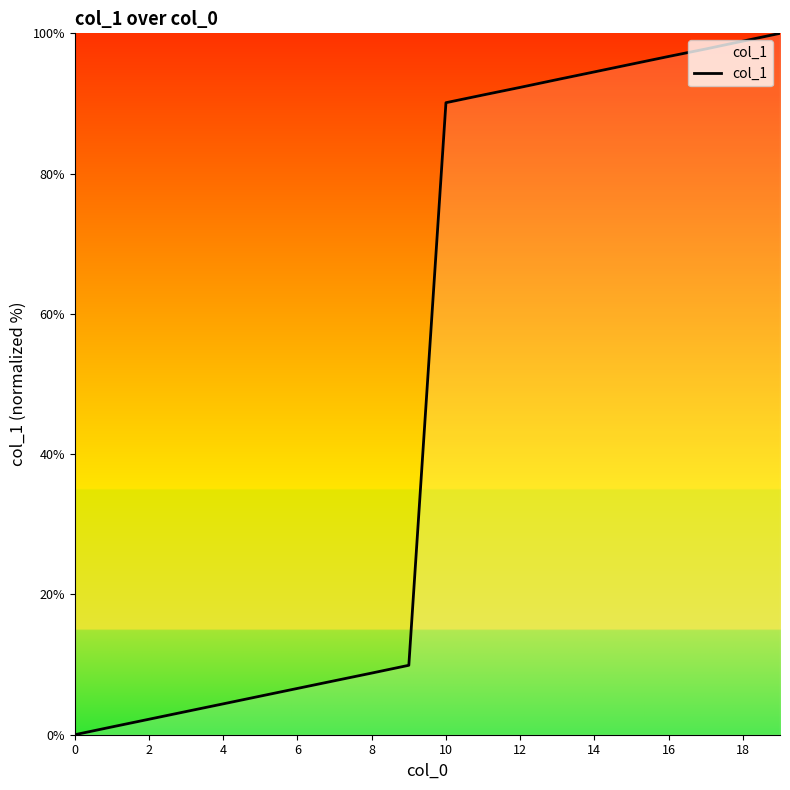

What is the difference between the maximum and minimum values?

100.0